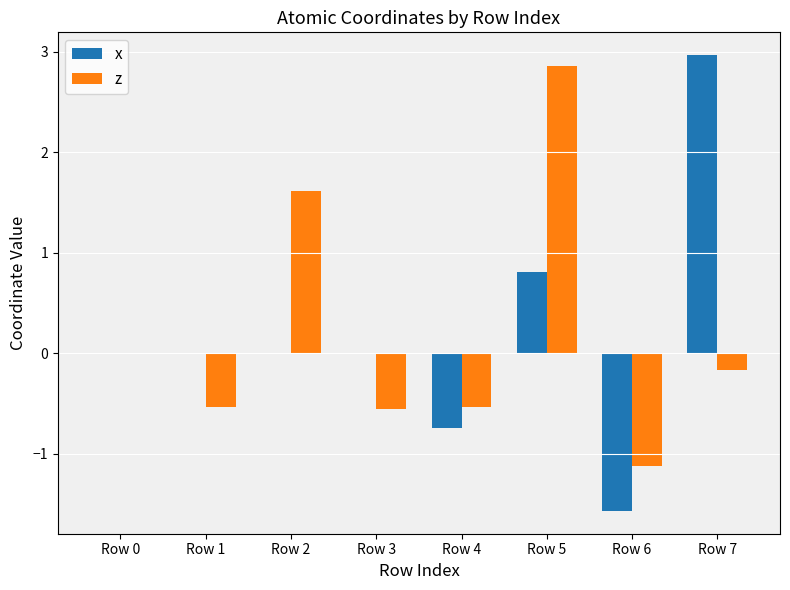

Which label corresponds to the largest value in the chart?

Row 7